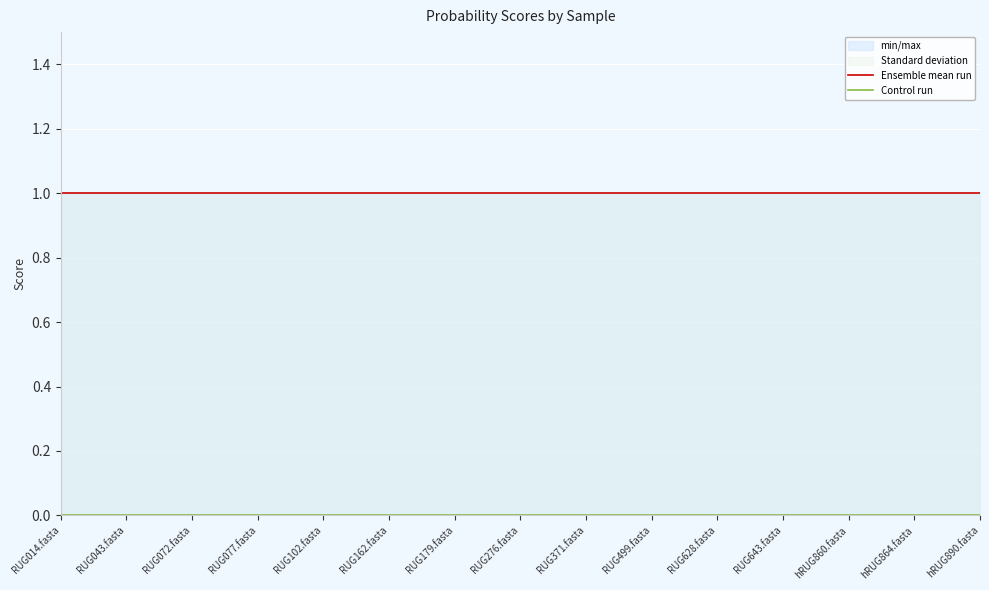

Which category has the highest value in the Ensemble mean run series?

RUG014.fasta